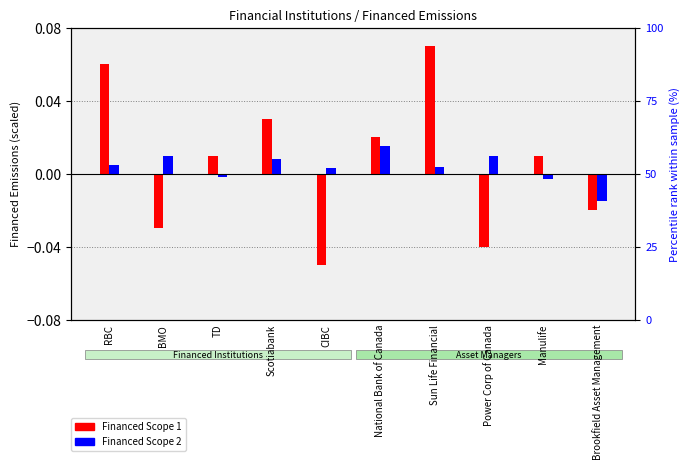

What is the label of the 8th bar from the right?

TD